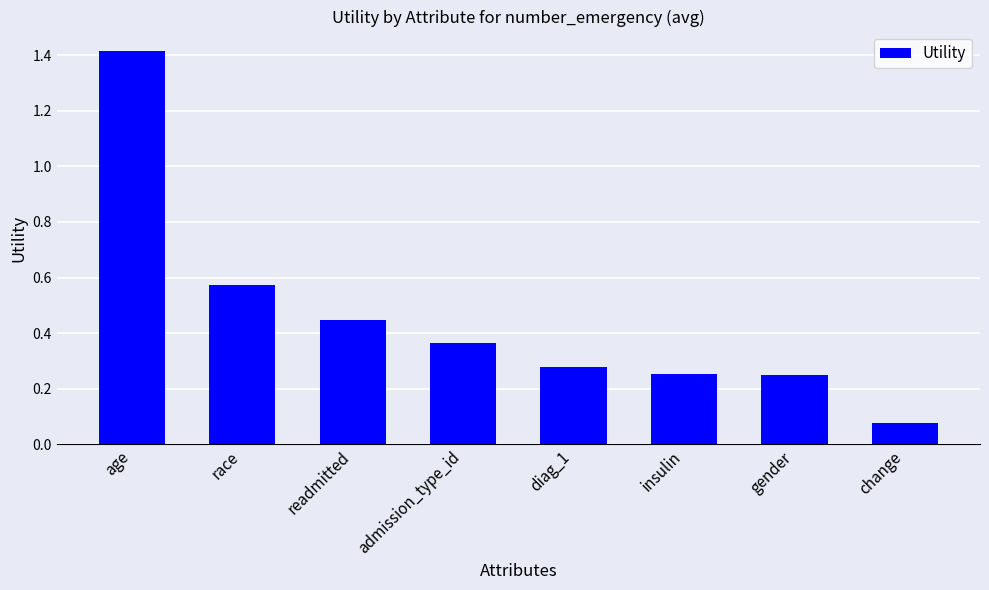

The value at readmitted is 0.8. True or false?

False